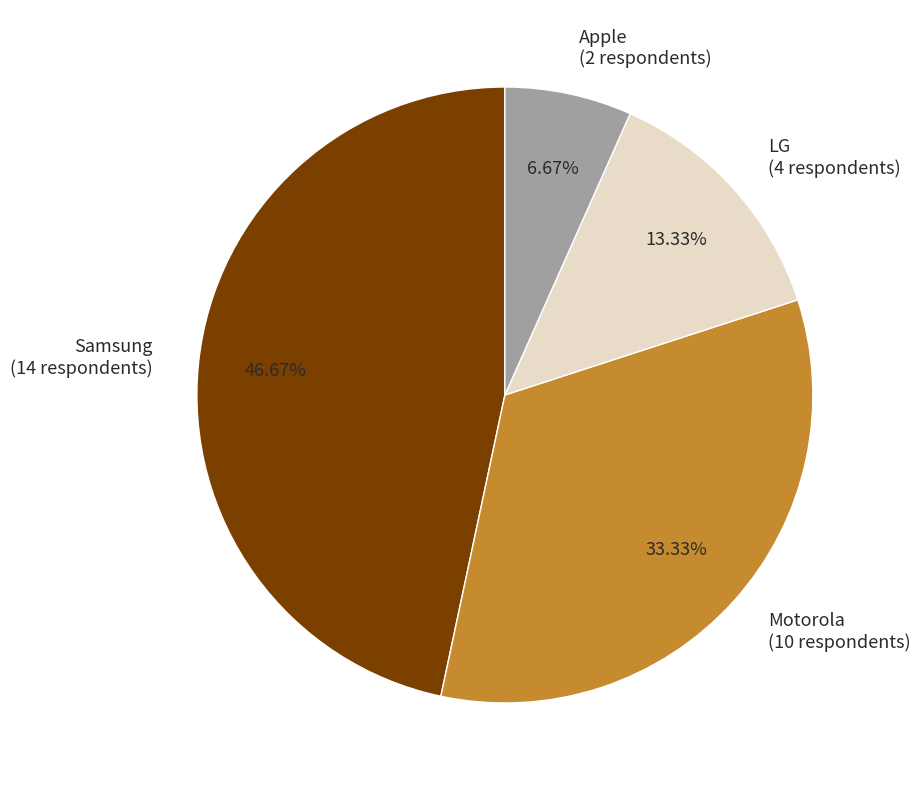

Is there any slice that represents more than half of the pie?

No